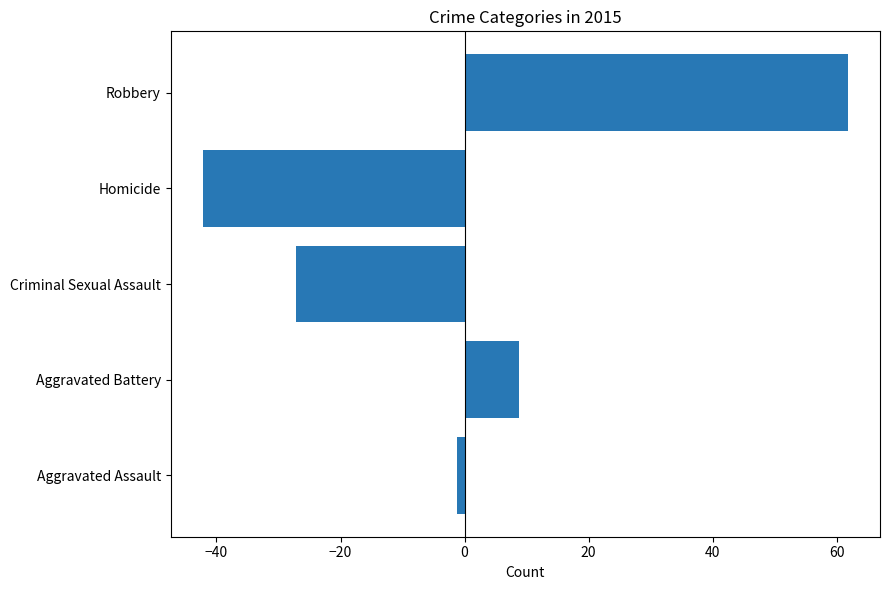

What is the change in value from Homicide to Robbery?

+104.0